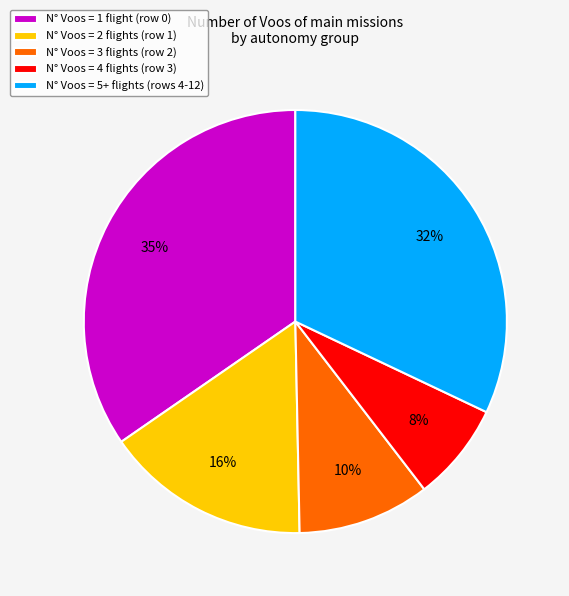

Is it true that N° Voos = 5+ flights (rows 4-12) is 39% of the pie?

False